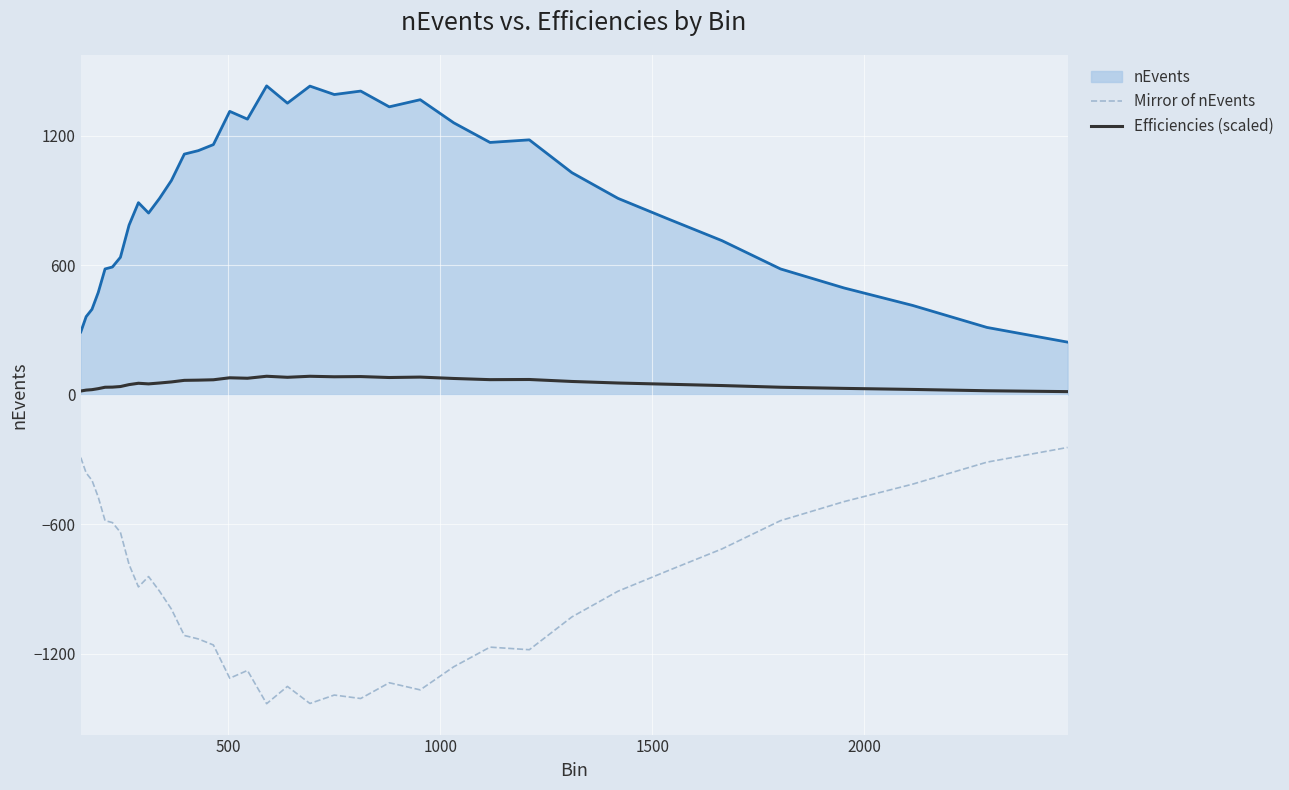

True or false: Efficiencies (scaled) and Mirror of nEvents intersect in this chart.

False